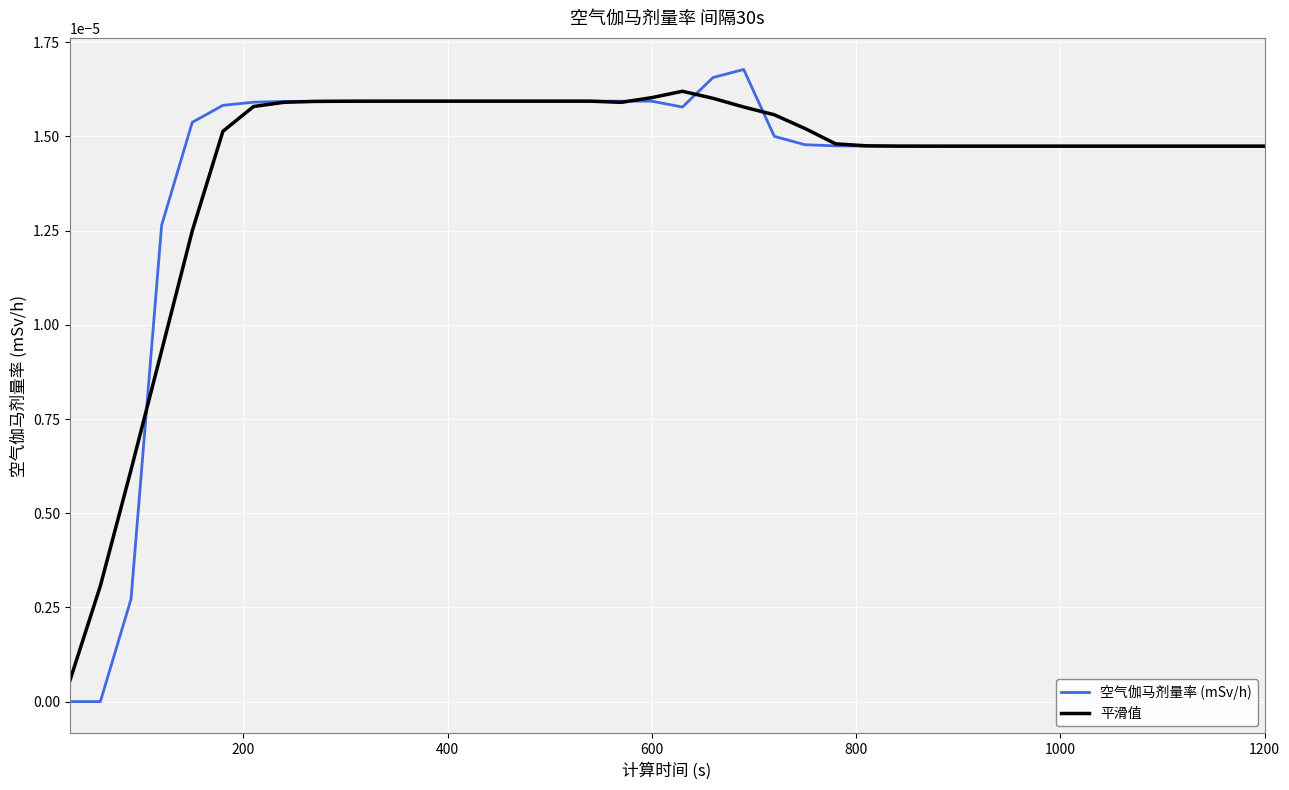

How many lines are shown in the chart?

2